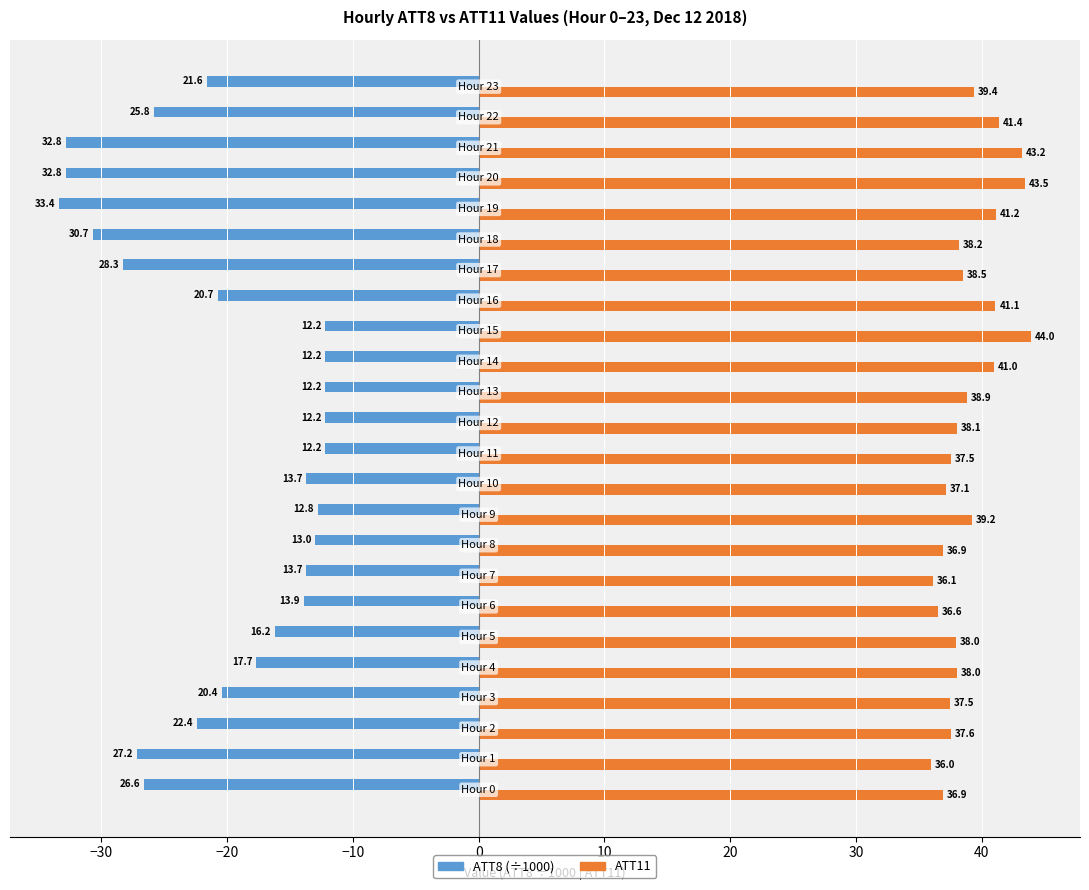

What is the difference between the maximum and minimum values in the ATT11 series?

8.0